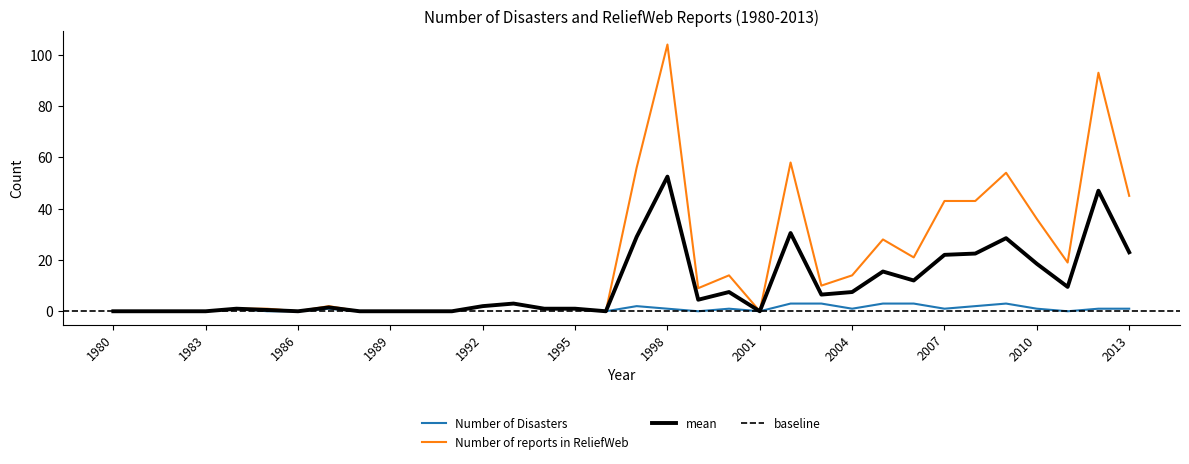

What is the average value of the Number of Disasters series?

1.0